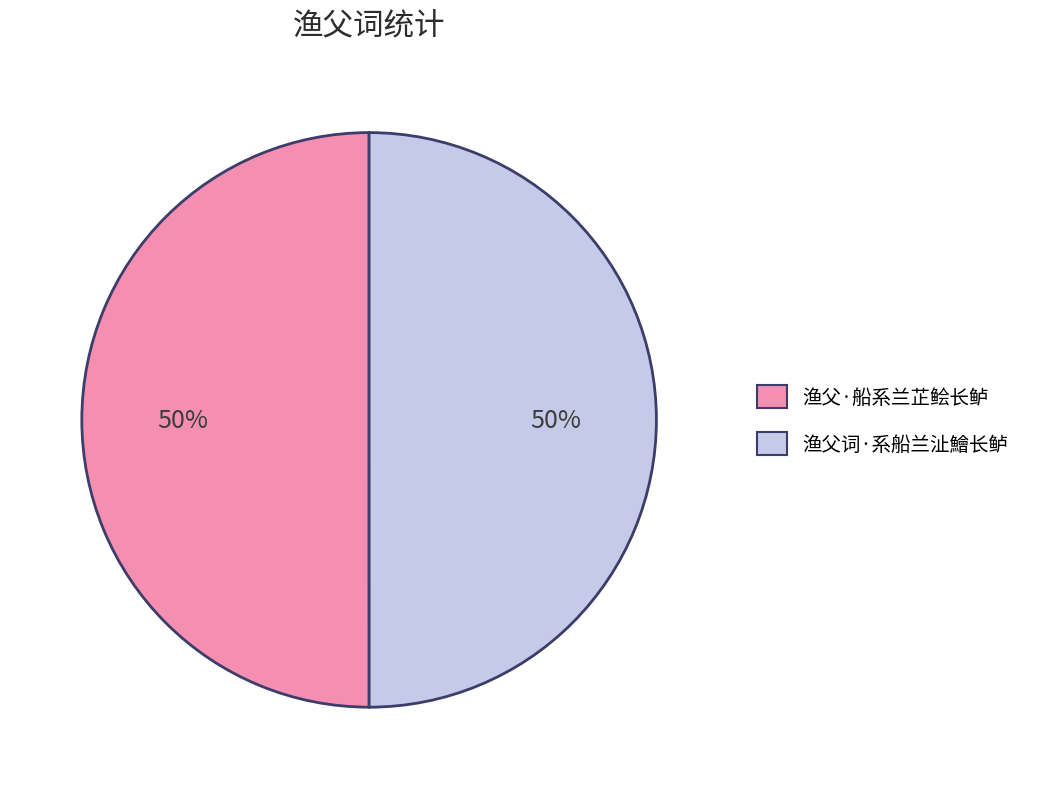

To the nearest percent, what is the average slice percentage?

50%